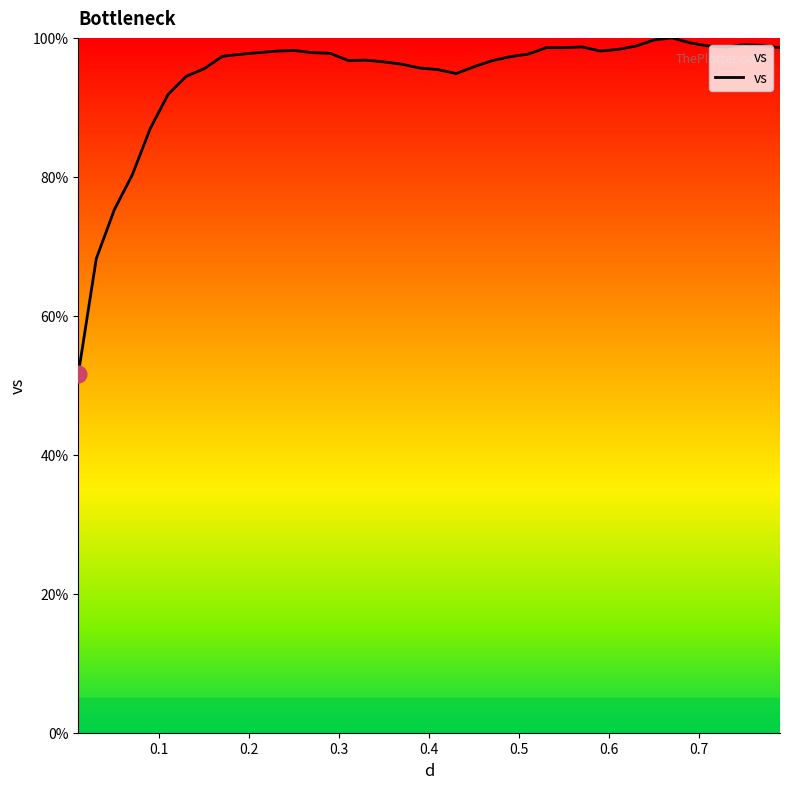

What is the maximum value shown in the chart?

100.0